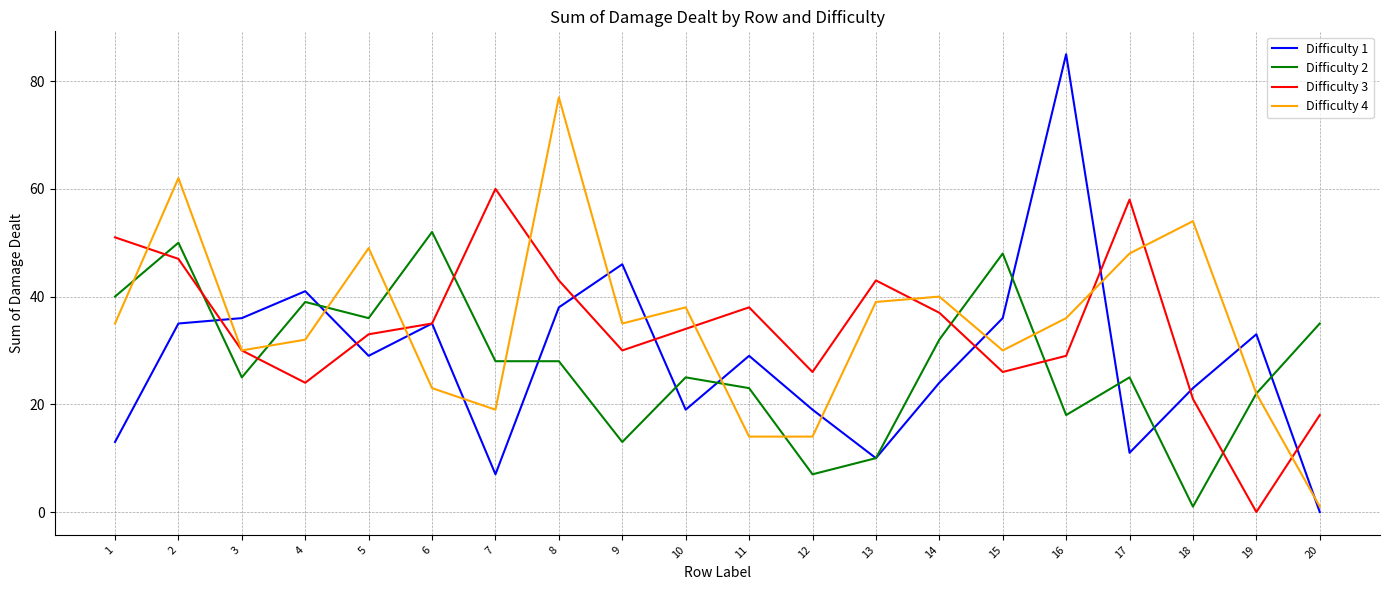

Which series has the largest range (max minus min)?

Difficulty 1